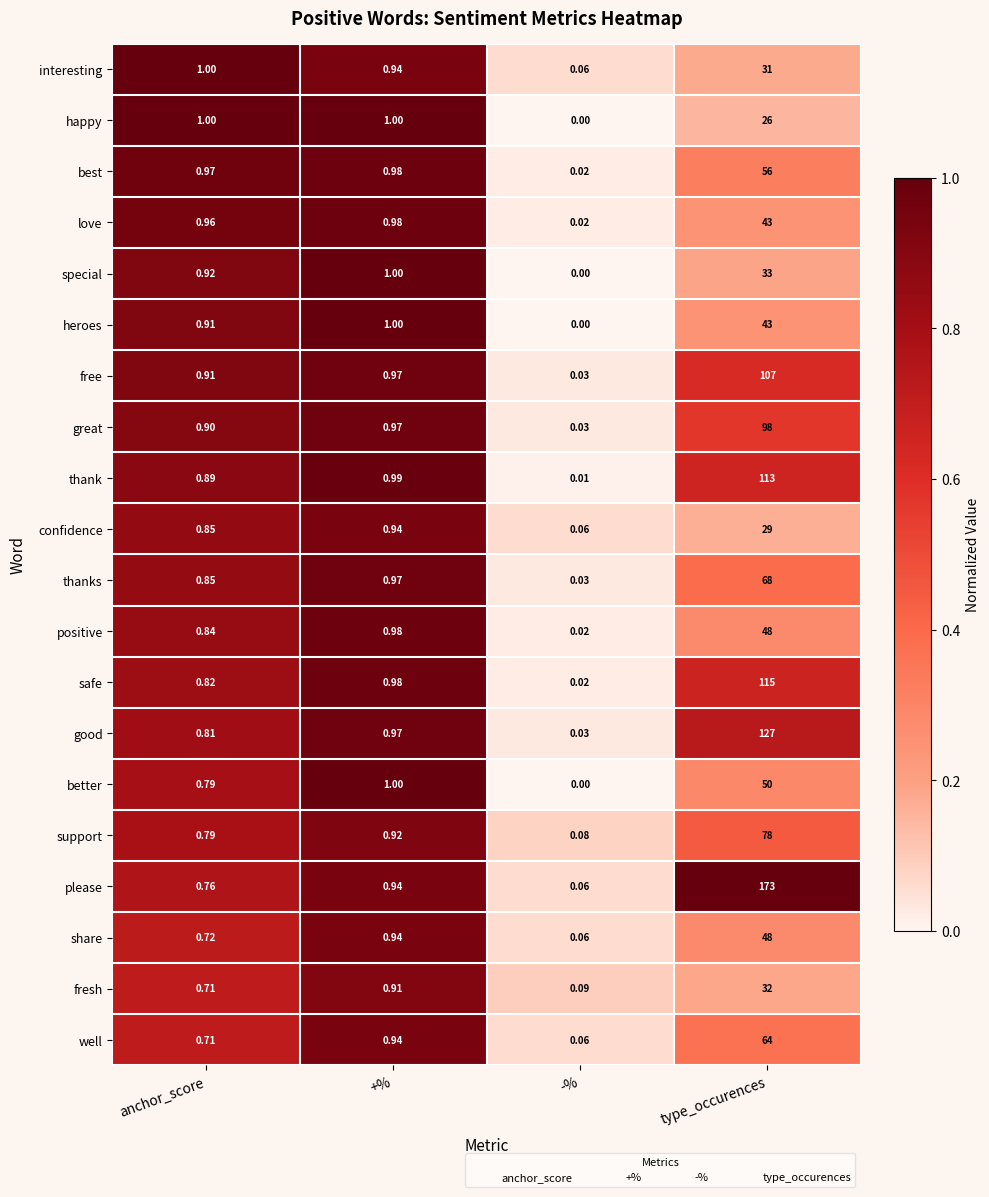

Which series has the widest spread of values?

please